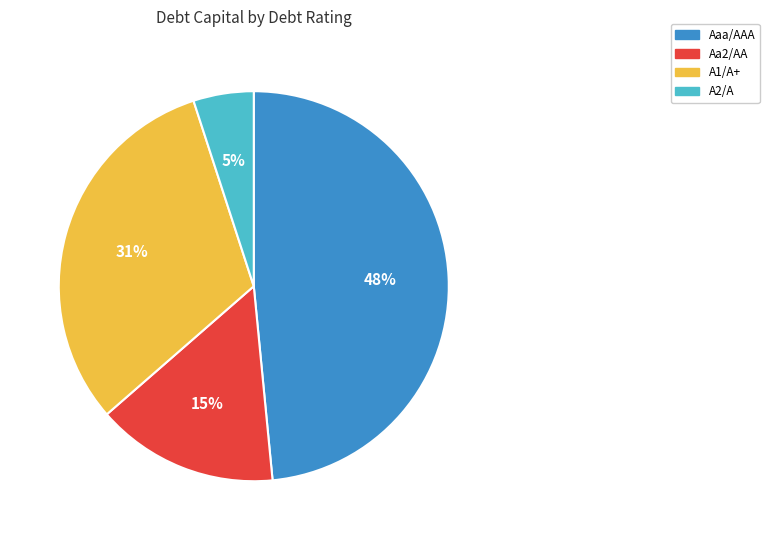

To the nearest percent, what is the difference between the largest and smallest slice percentages?

43%